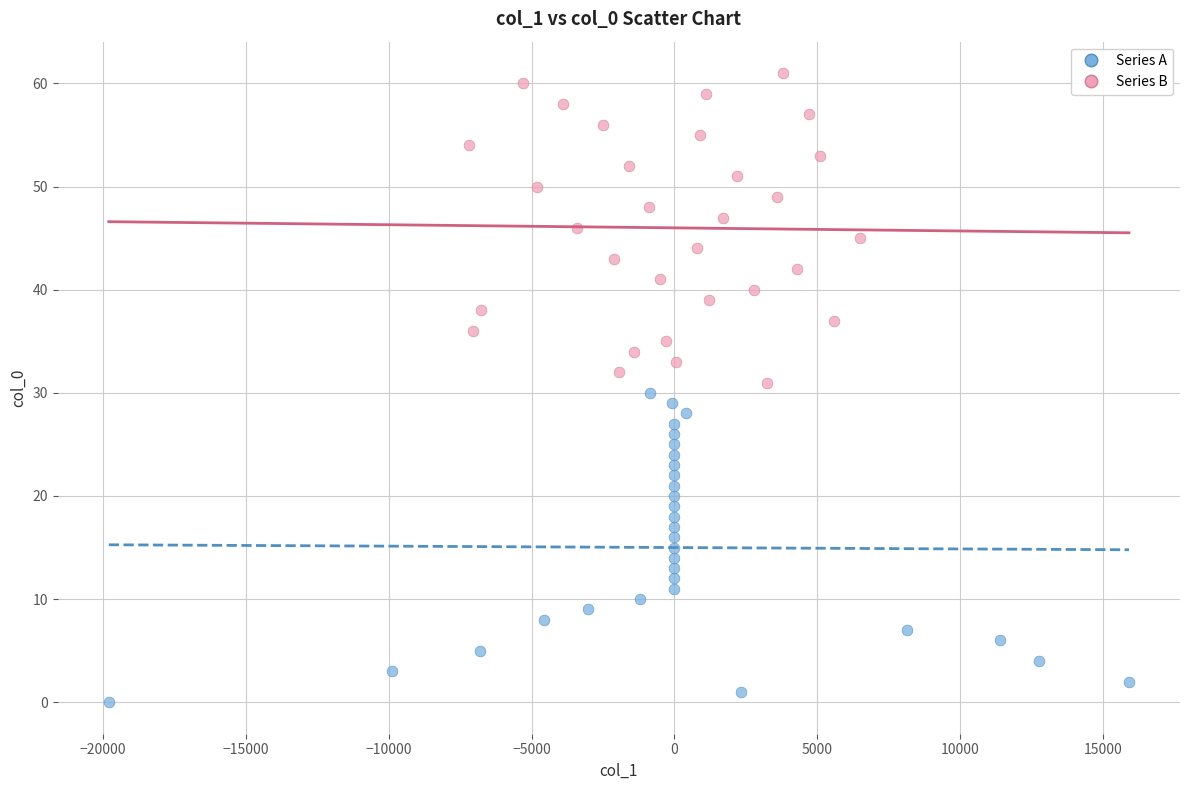

Which series contains the highest Y value?

Series B